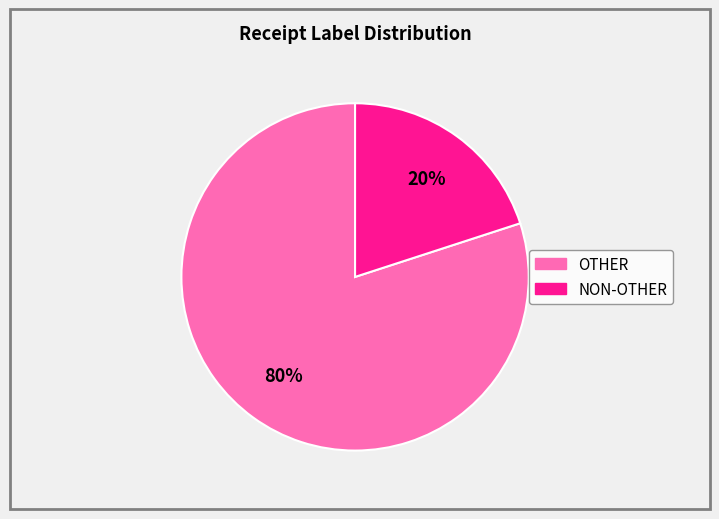

Does any single category account for the majority?

Yes